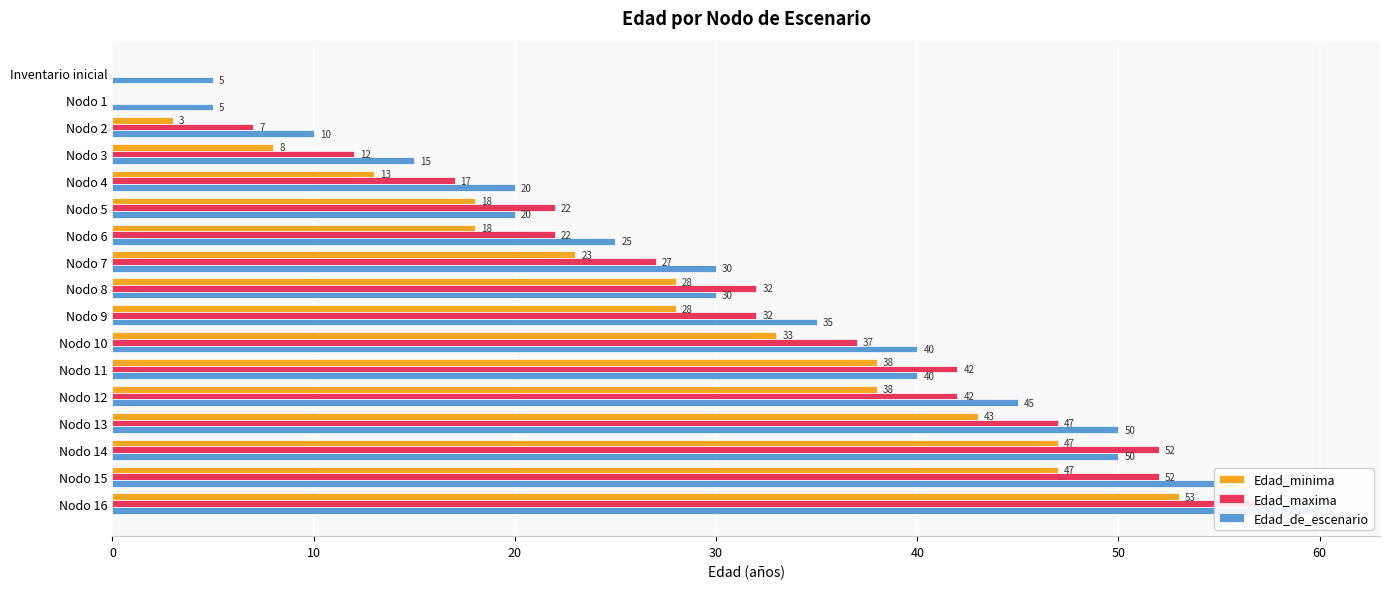

Which series has the widest spread of values?

Edad_maxima